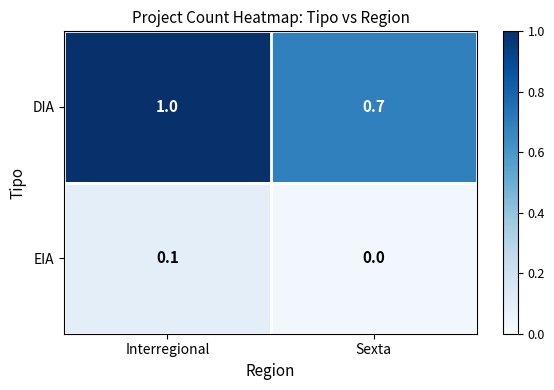

What is the sum of the DIA values at Interregional and Sexta?

1.7